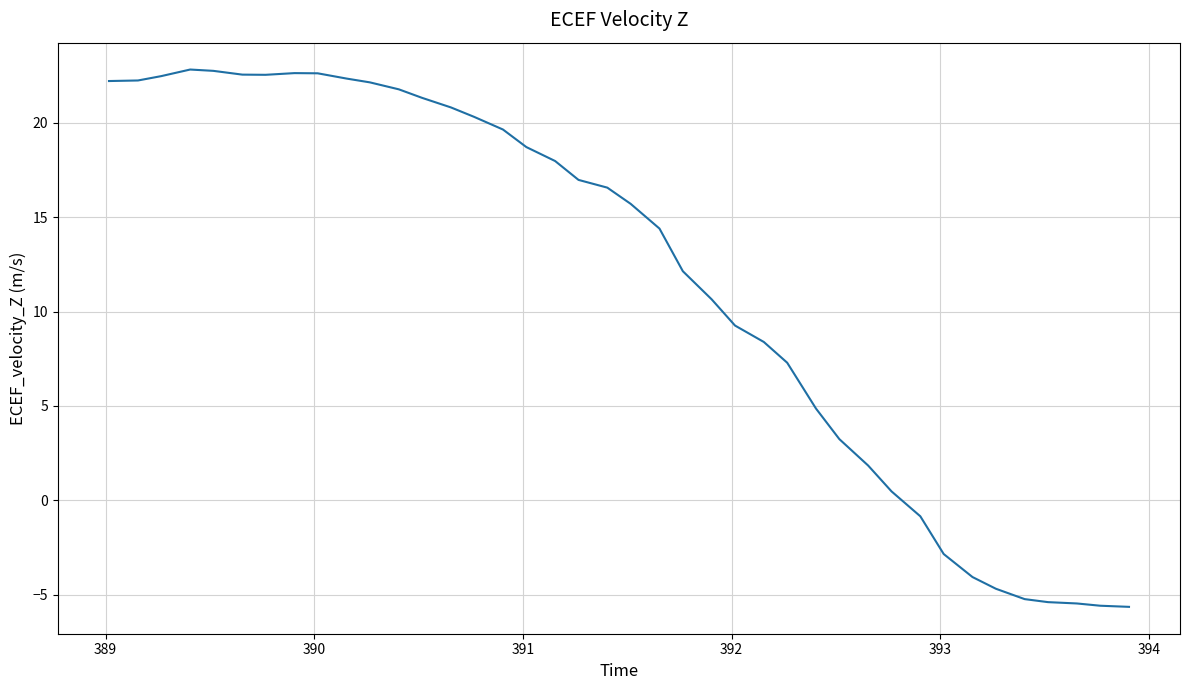

What is the greatest value displayed?

22.8